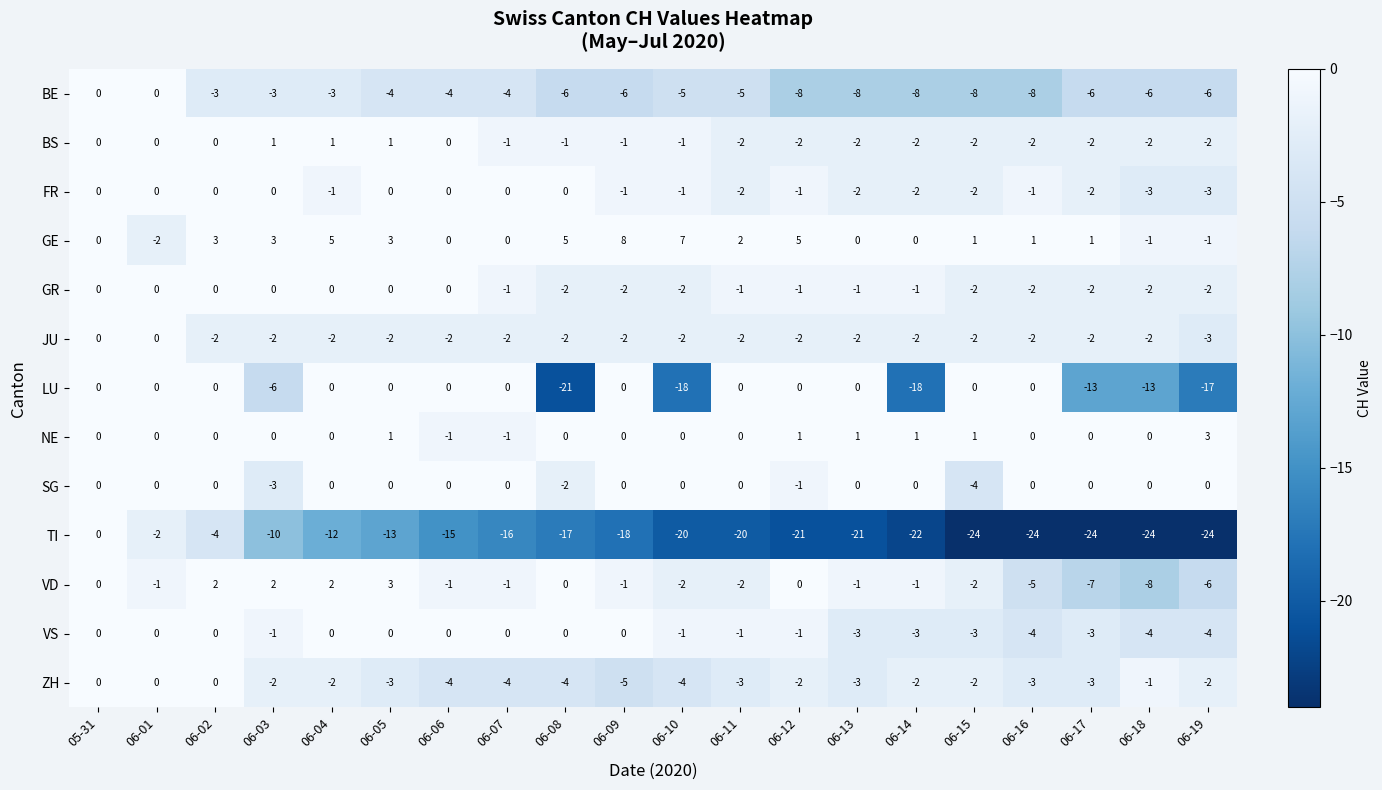

What is the lowest value of the SG series?

-4